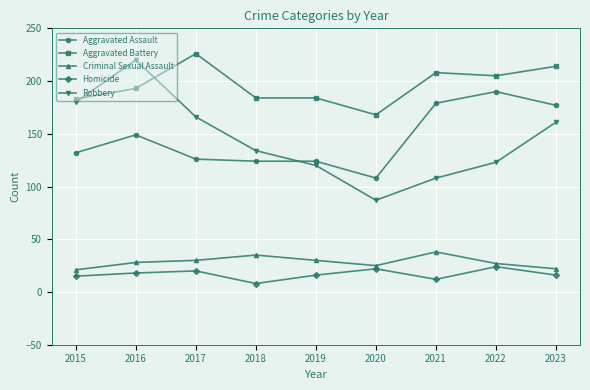

At which category does the chart reach its peak across all series?

2017